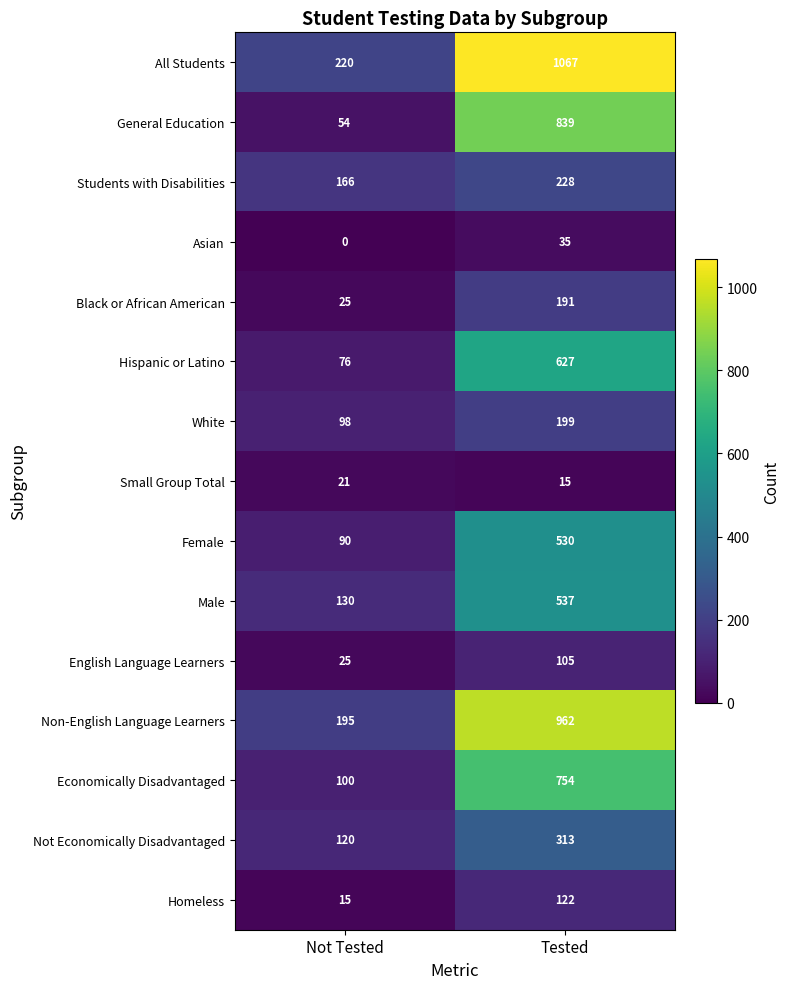

Reading left to right, extract all data points from this chart.

All Students: 220	1067
General Education: 54	839
Students with Disabilities: 166	228
Asian: 0	35
Black or African American: 25	191
Hispanic or Latino: 76	627
White: 98	199
Small Group Total: 21	15
Female: 90	530
Male: 130	537
English Language Learners: 25	105
Non-English Language Learners: 195	962
Economically Disadvantaged: 100	754
Not Economically Disadvantaged: 120	313
Homeless: 15	122